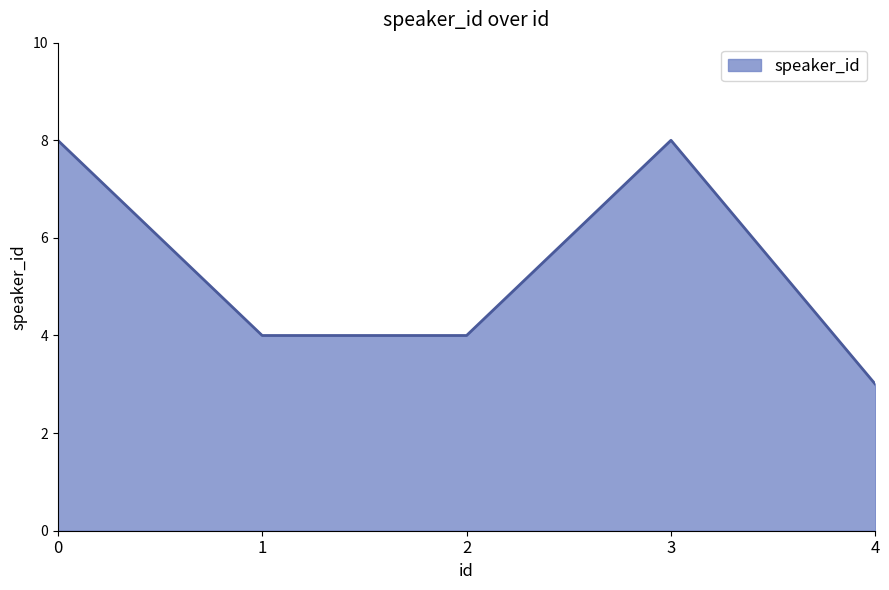

What value does the data have at 2?

4